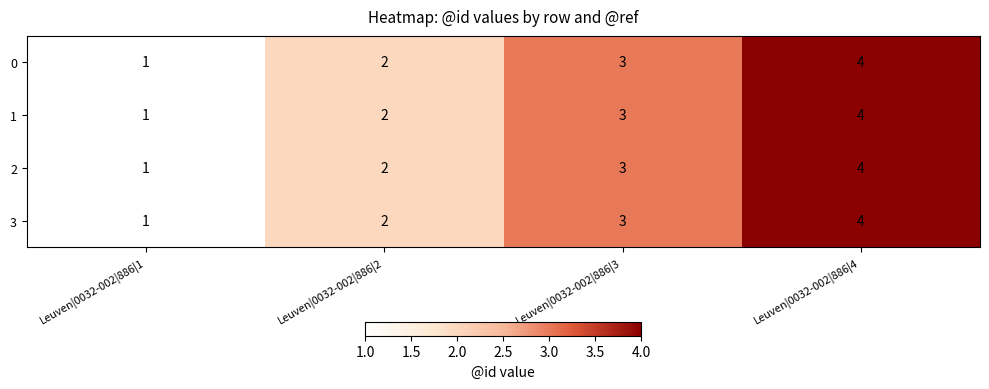

List the labels in order of 1 value, largest first.

Leuven|0032-002|886|4, Leuven|0032-002|886|3, Leuven|0032-002|886|2, Leuven|0032-002|886|1